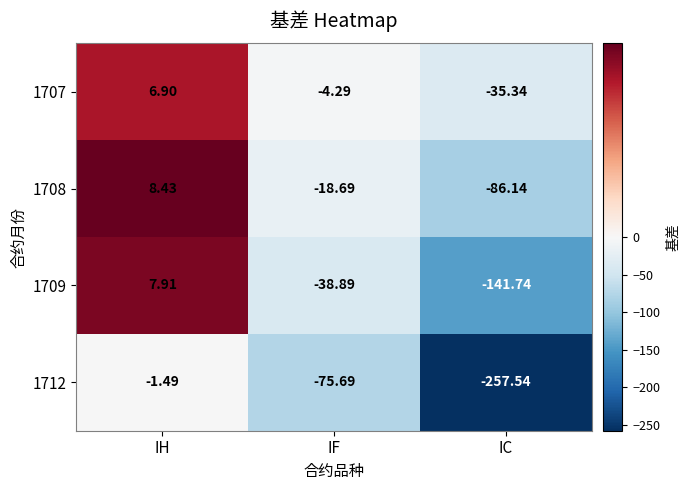

At which category is the sum across all series the highest?

IH